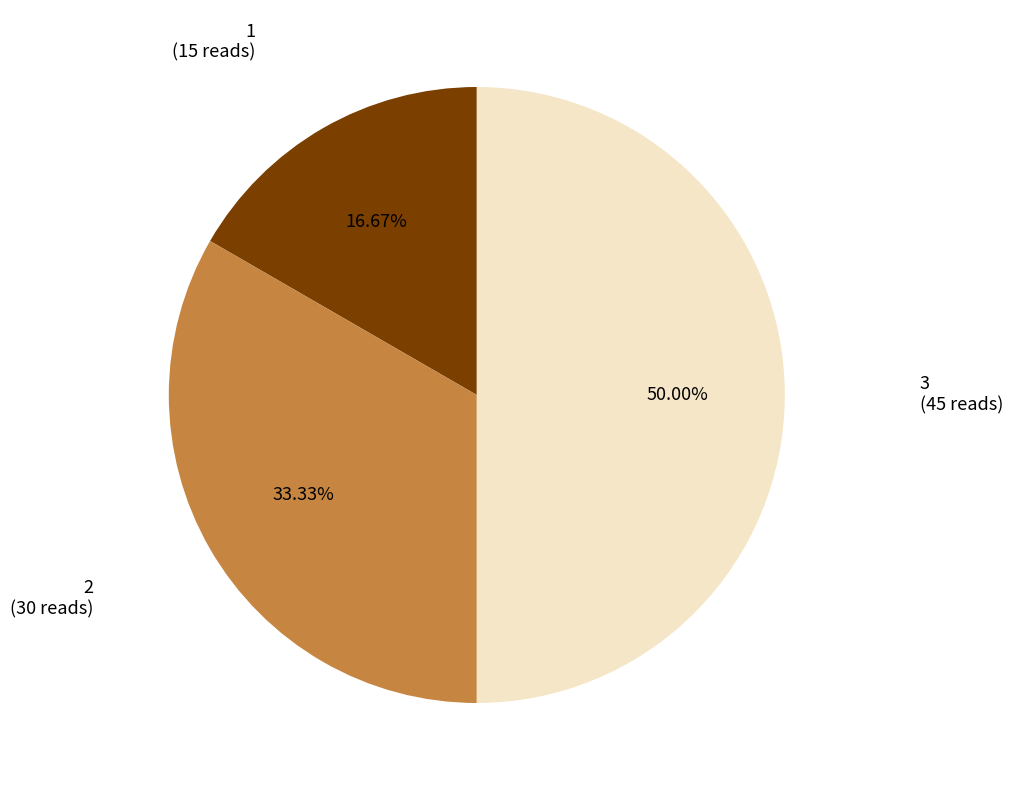

Does 1 account for over 50% of the chart?

No